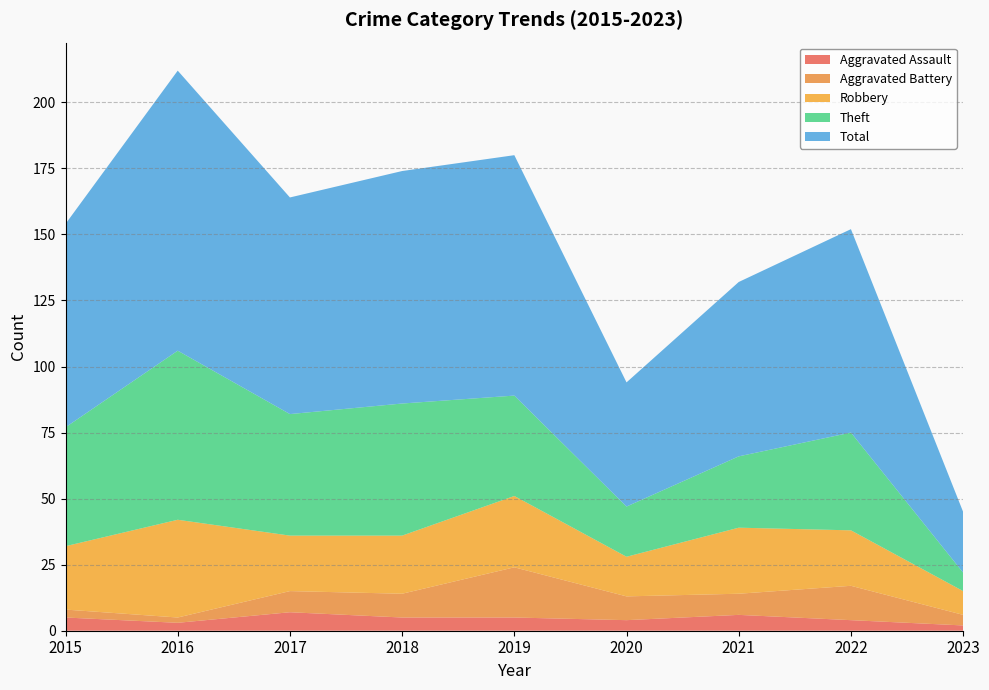

Reading left to right, transcribe all the data shown in this chart.

Aggravated Assault: 2015=5	2016=3	2017=7	2018=5	2019=5	2020=4	2021=6	2022=4	2023=2
Aggravated Battery: 2015=3	2016=2	2017=8	2018=9	2019=19	2020=9	2021=8	2022=13	2023=4
Robbery: 2015=24	2016=37	2017=21	2018=22	2019=27	2020=15	2021=25	2022=21	2023=9
Theft: 2015=45	2016=64	2017=46	2018=50	2019=38	2020=19	2021=27	2022=37	2023=7
Total: 2015=77	2016=106	2017=82	2018=88	2019=91	2020=47	2021=66	2022=77	2023=23